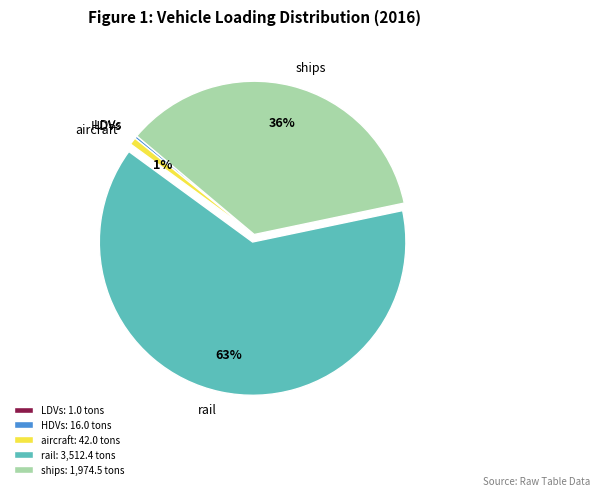

Does rail account for over 50% of the chart?

Yes